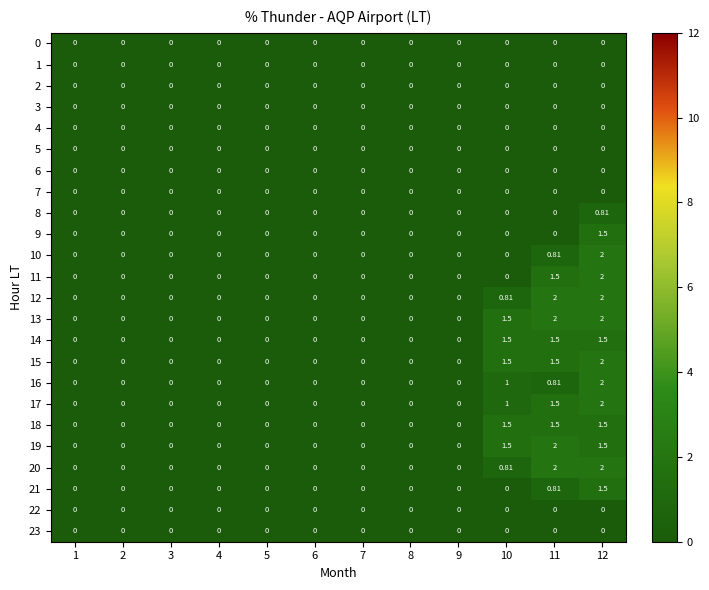

Which series has the largest range (max minus min)?

10